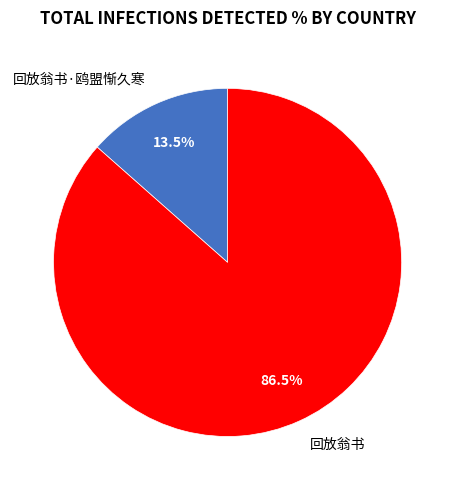

Which has a higher value, 回放翁书·鸥盟惭久寒 or 回放翁书?

回放翁书